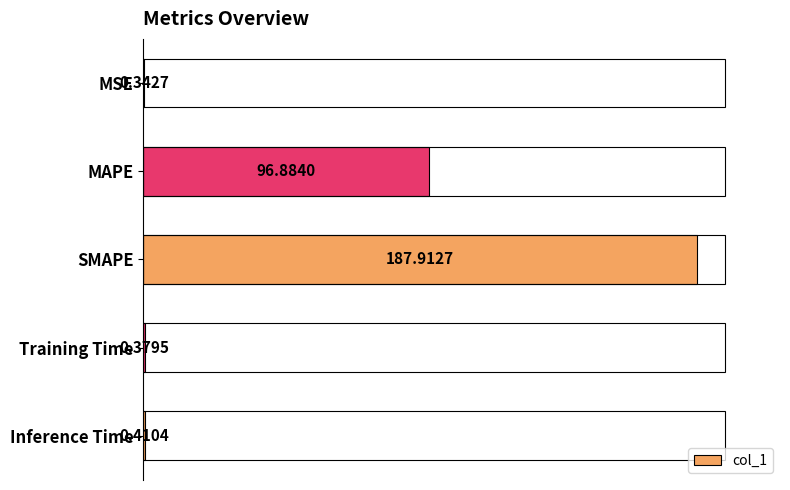

Which label corresponds to the largest value in the chart?

SMAPE